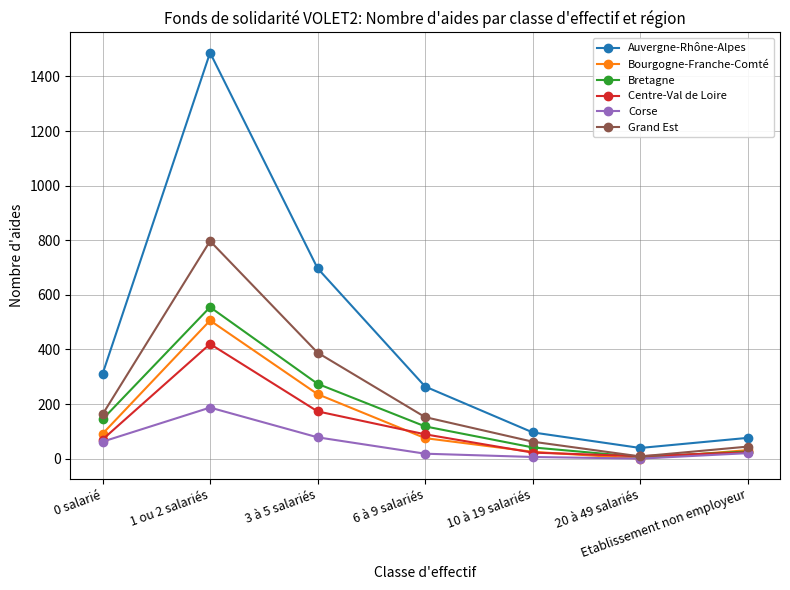

What is the difference between the maximum and minimum values in the Centre-Val de Loire series?

411